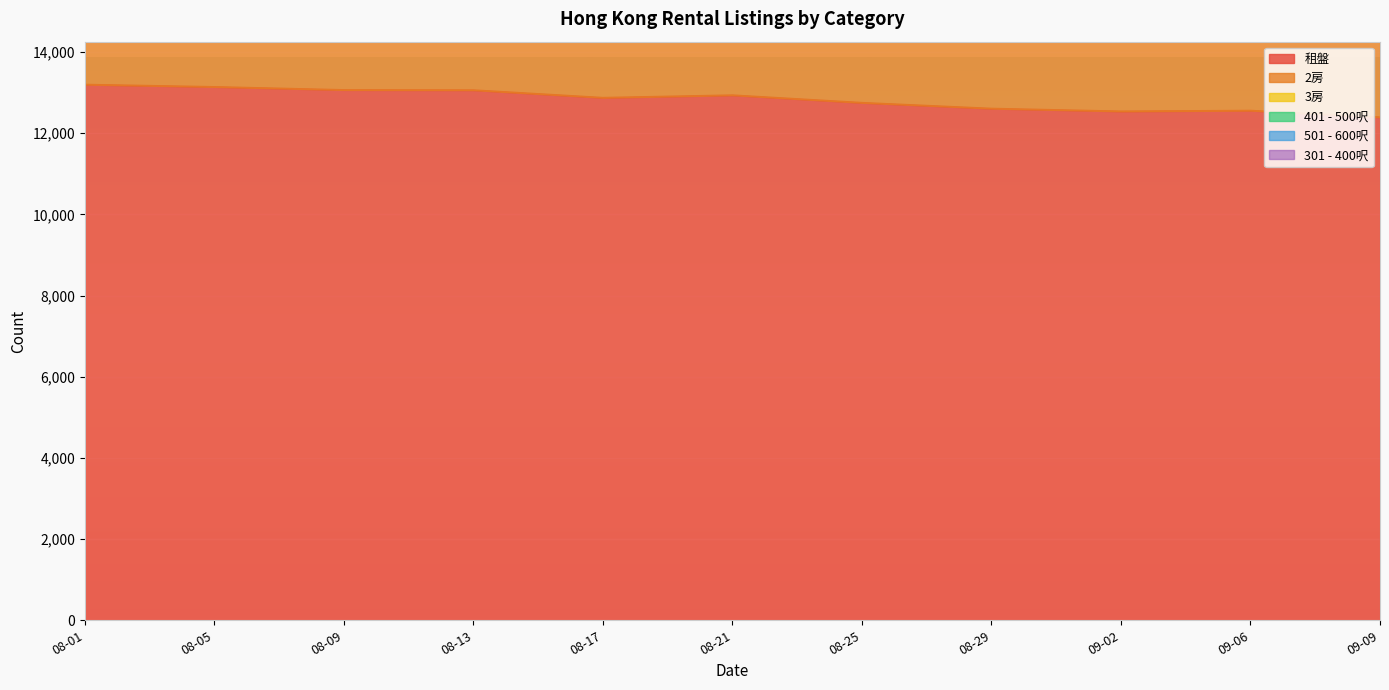

What is the maximum value for 租盤?

13200